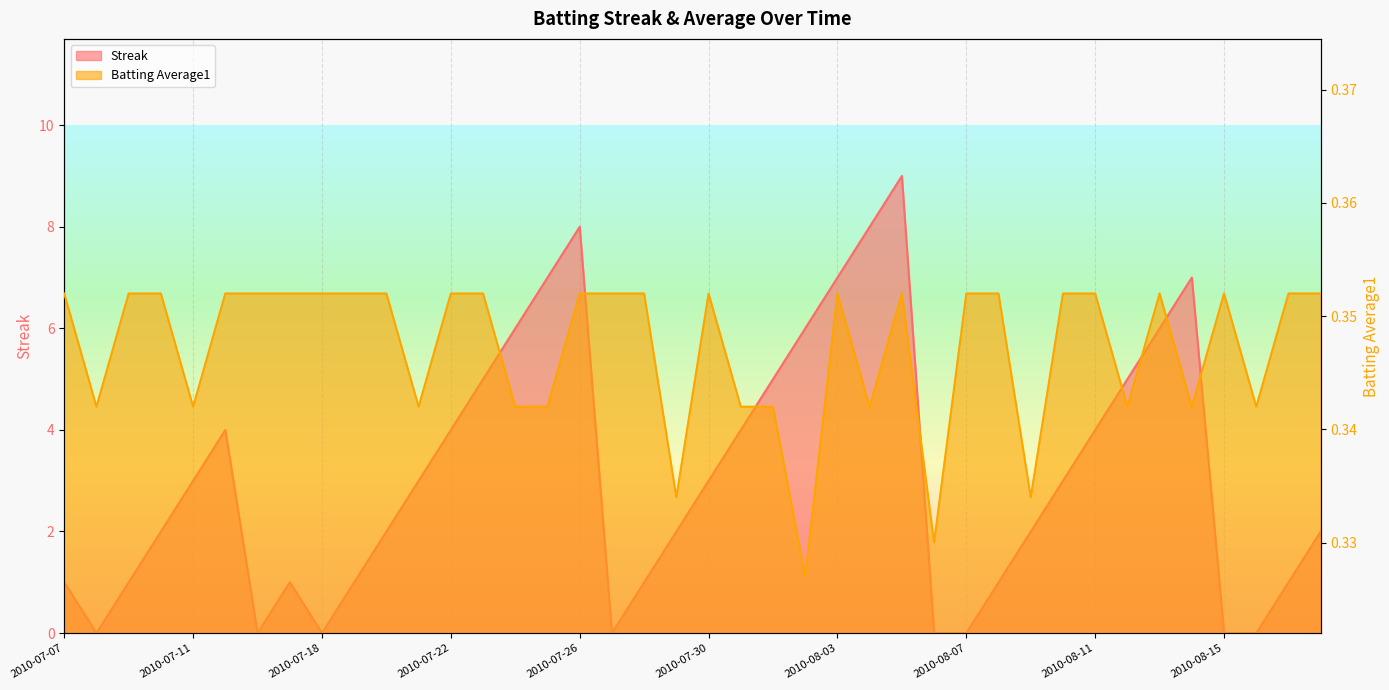

Which series ends up on top after the final intersection of Batting Average1 and Streak?

Streak